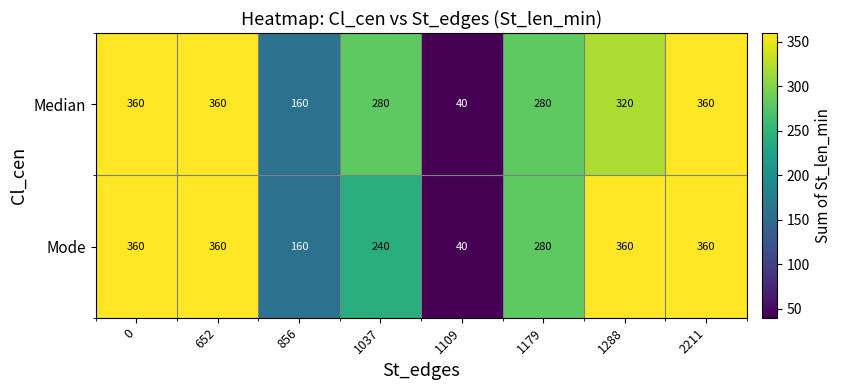

True or false: Median has a value of 531 at 0.

False